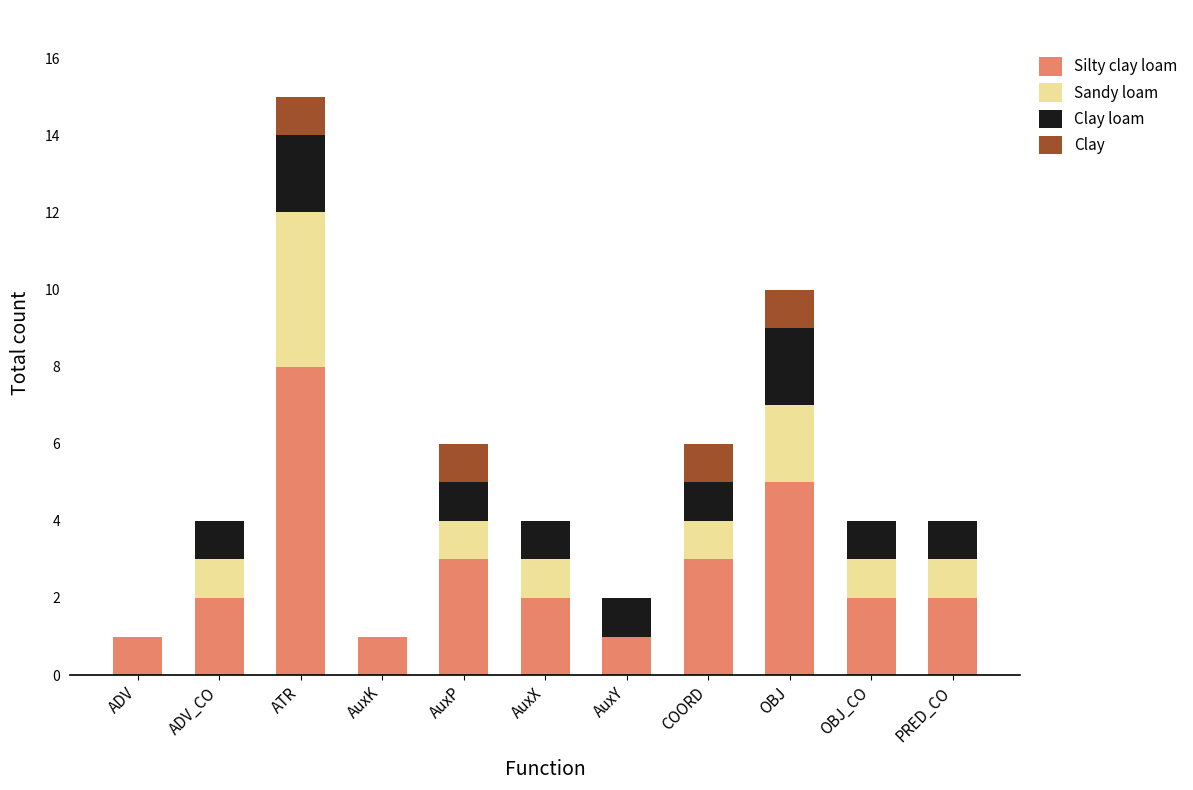

At which label does Silty clay loam reach its peak?

ATR